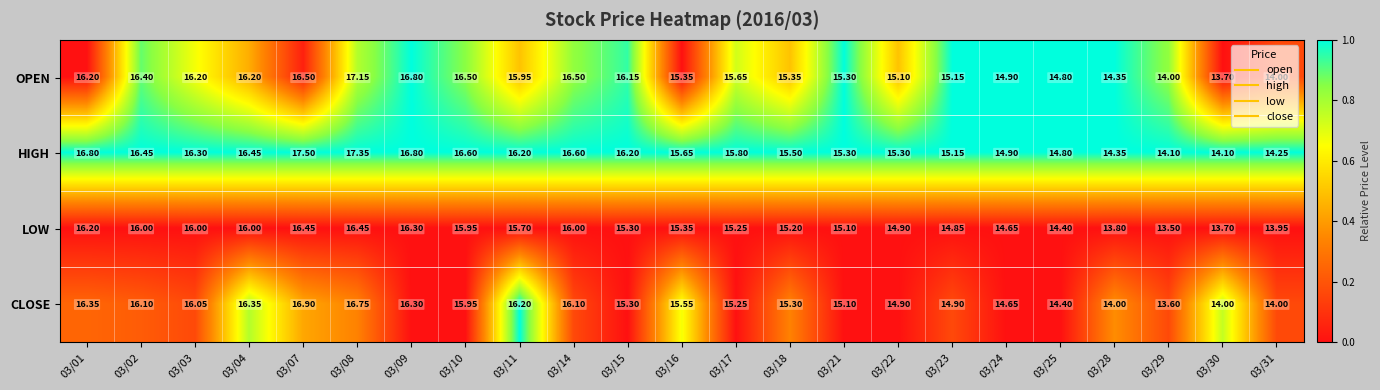

Which series has the largest total across all categories?

HIGH